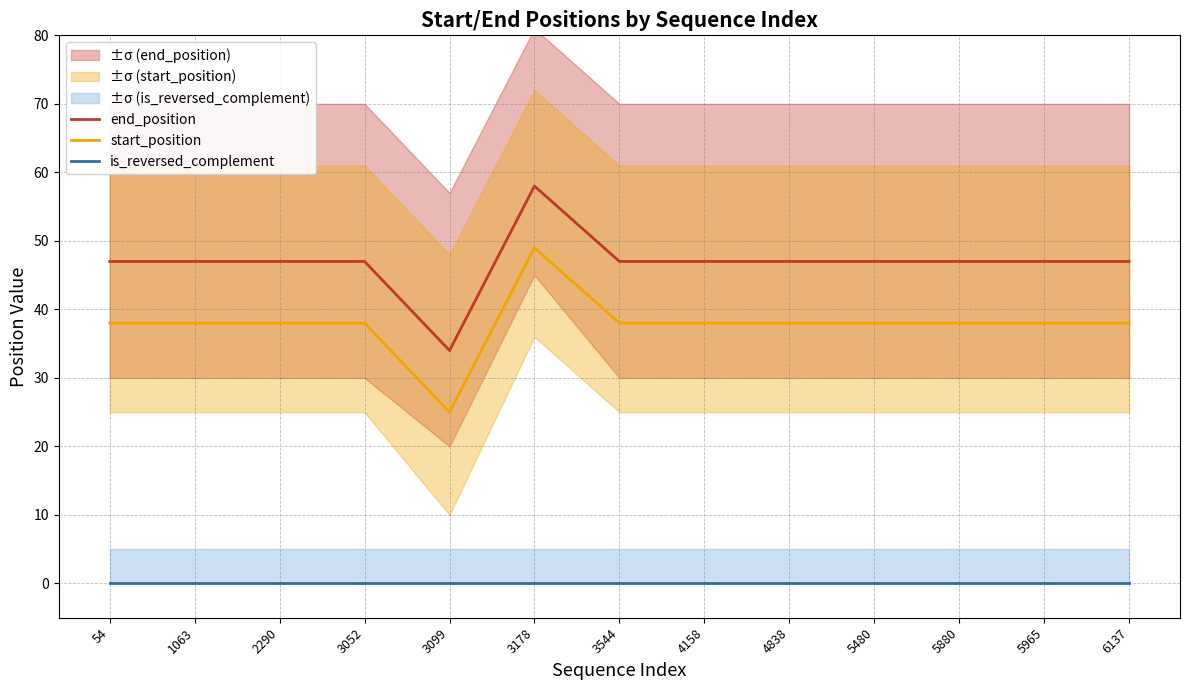

True or false: is_reversed_complement has a value of 0 at 1063.

True